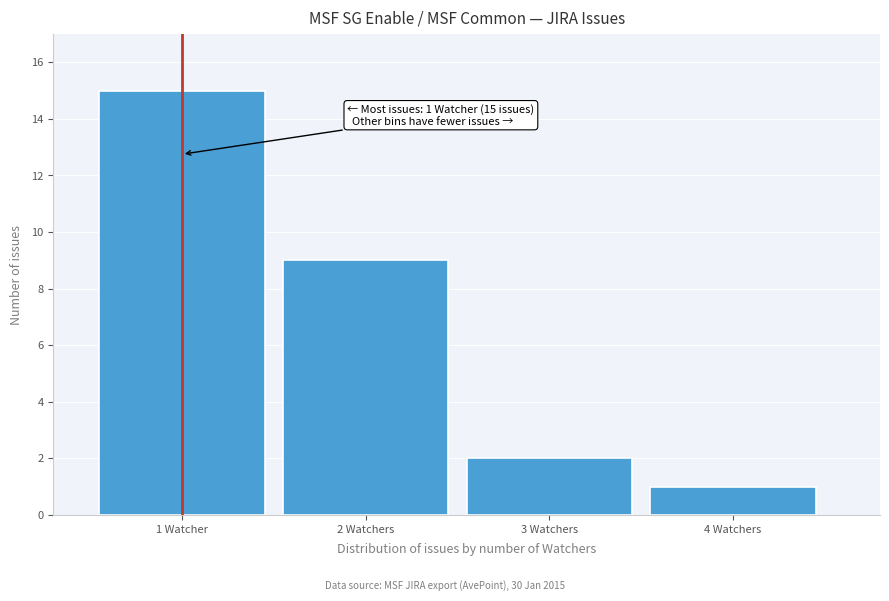

Reading left to right, list all the values displayed in this chart.

15	9	2	1